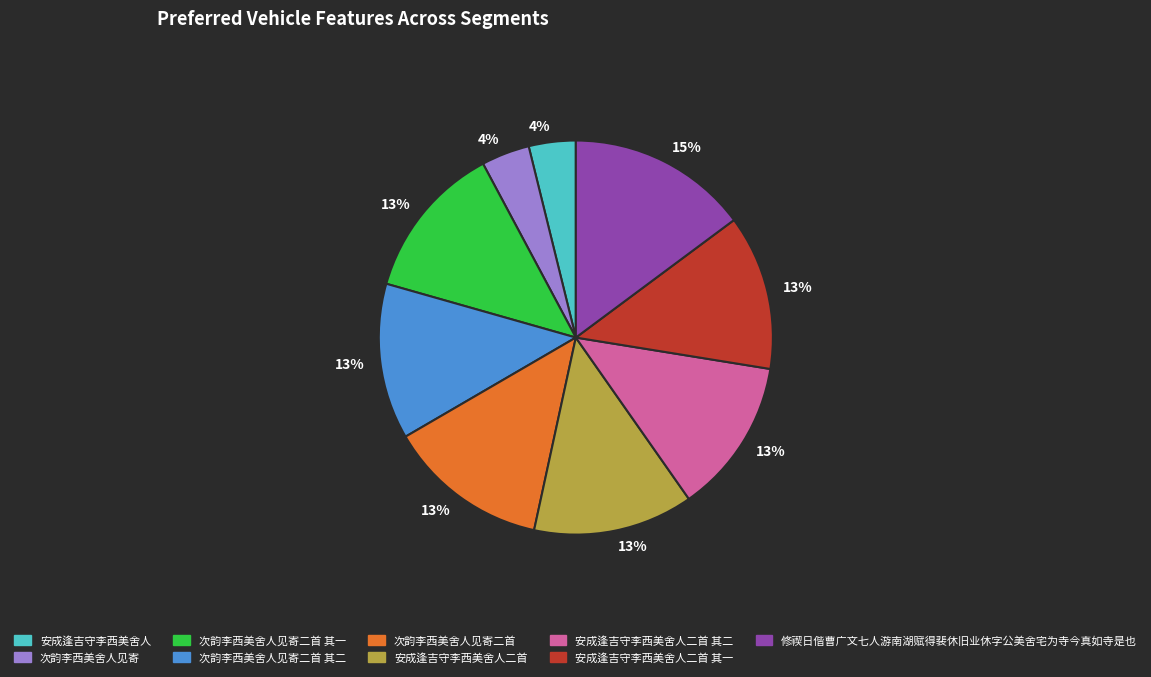

To the nearest percent, what portion does 次韵李西美舍人见寄二首 represent?

13%